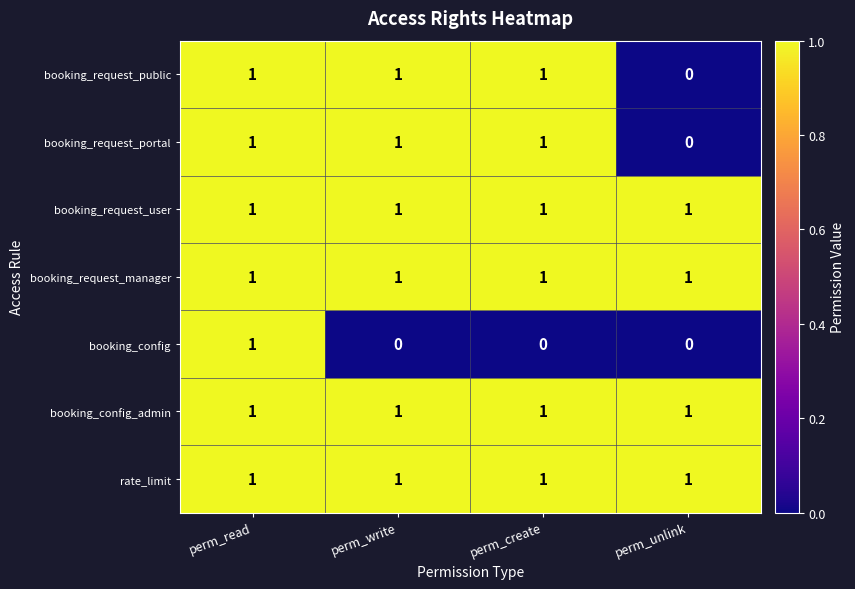

True or false: booking_request_user has a value of 1 at perm_unlink.

True